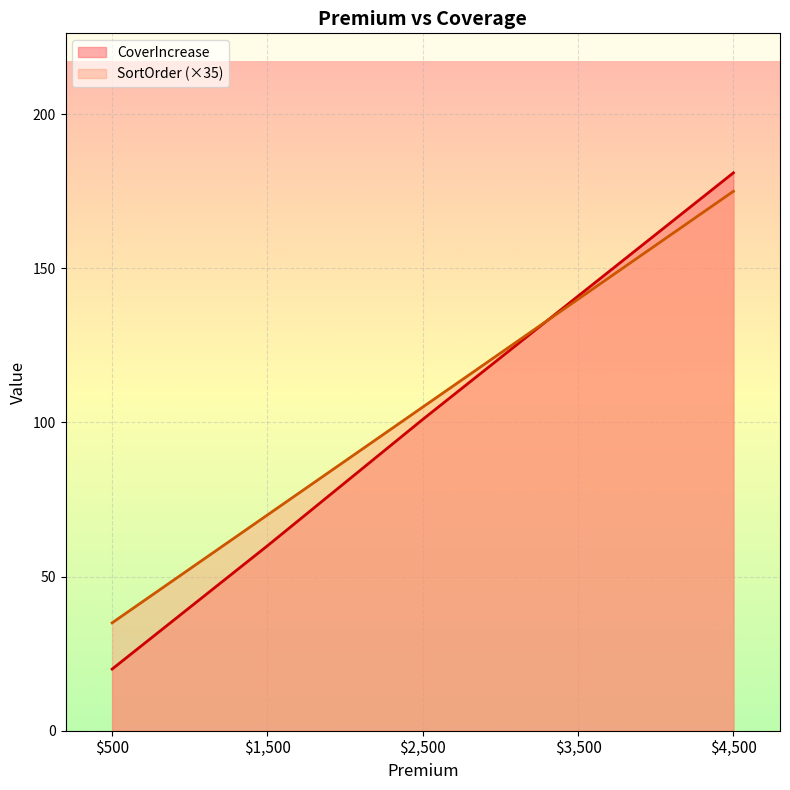

What is the difference between the maximum and minimum values in the SortOrder series?

140